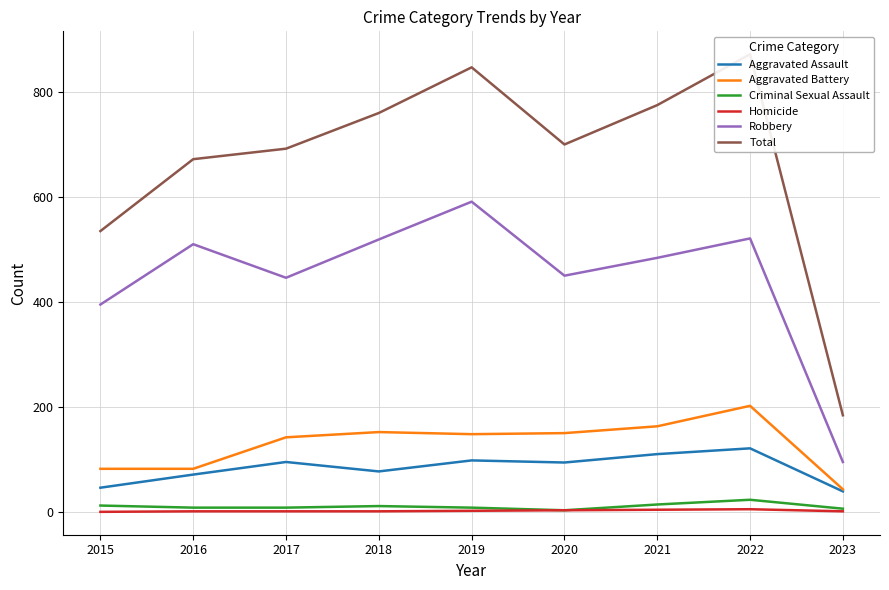

True or false: Homicide and Aggravated Assault cross at least once.

False